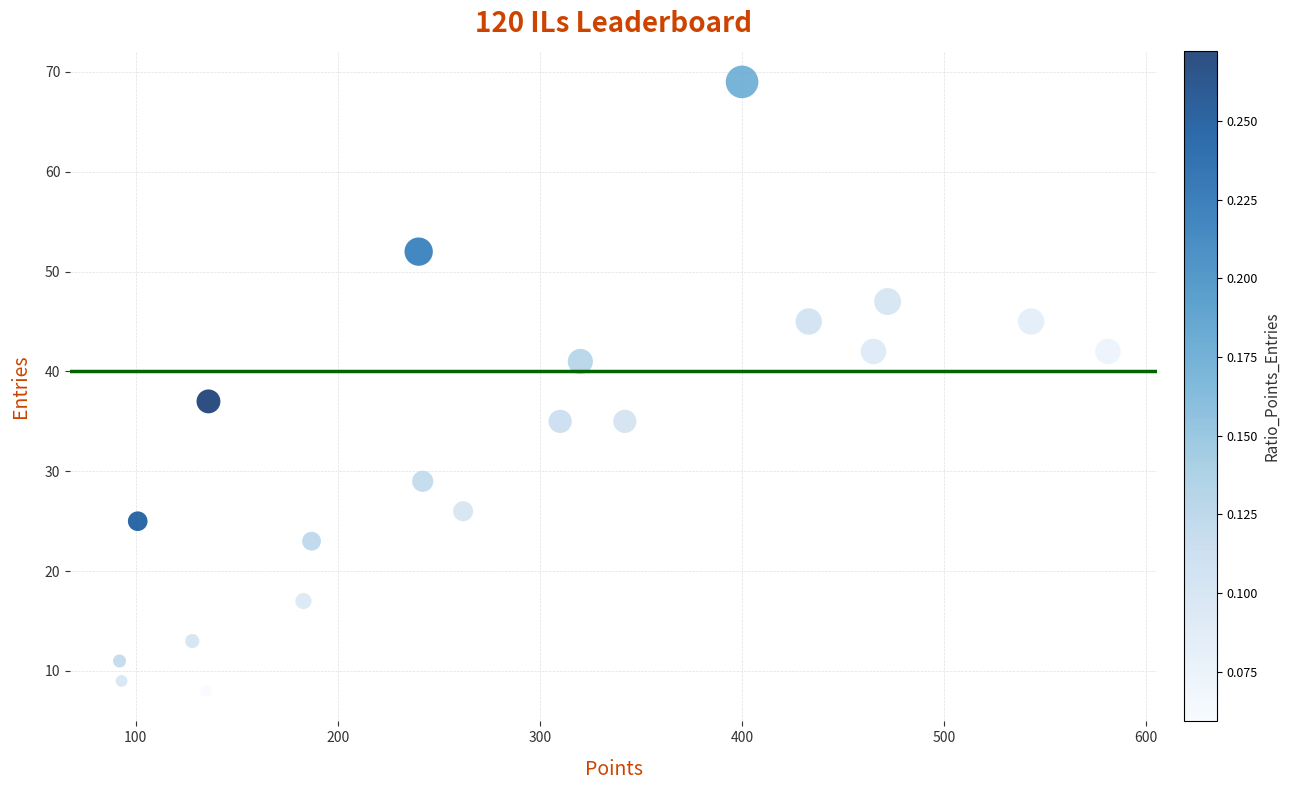

What is the range of Y values (max minus min)?

61